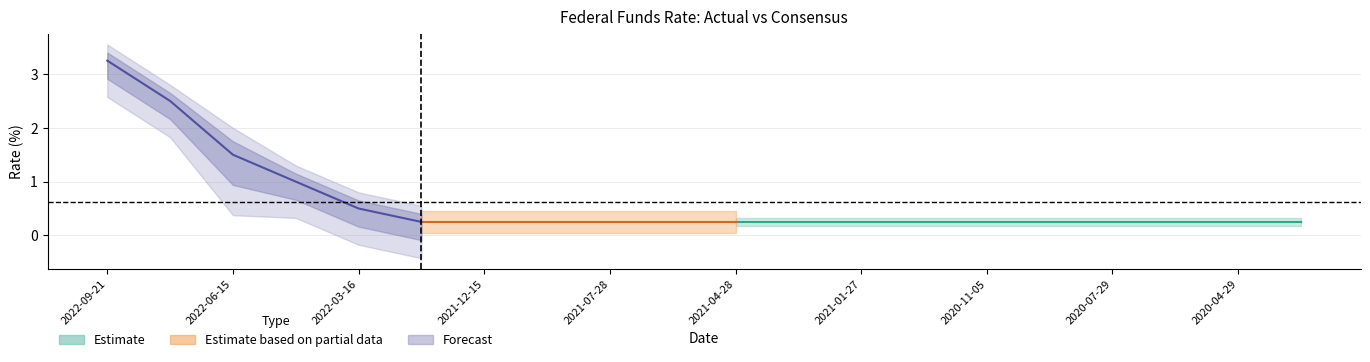

At how many categories does at least one series exceed 2?

2